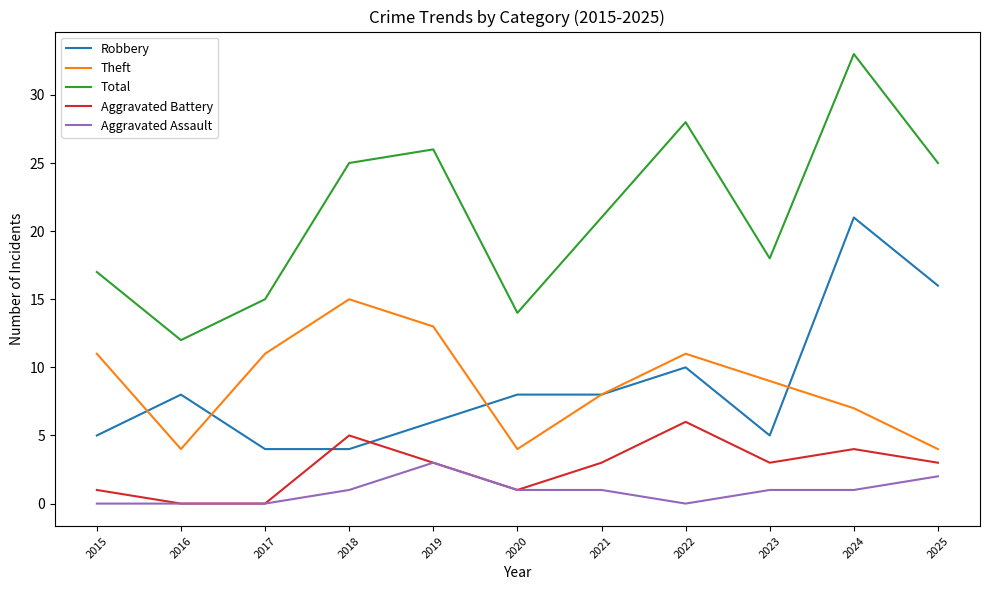

True or false: Theft and Aggravated Battery intersect in this chart.

False